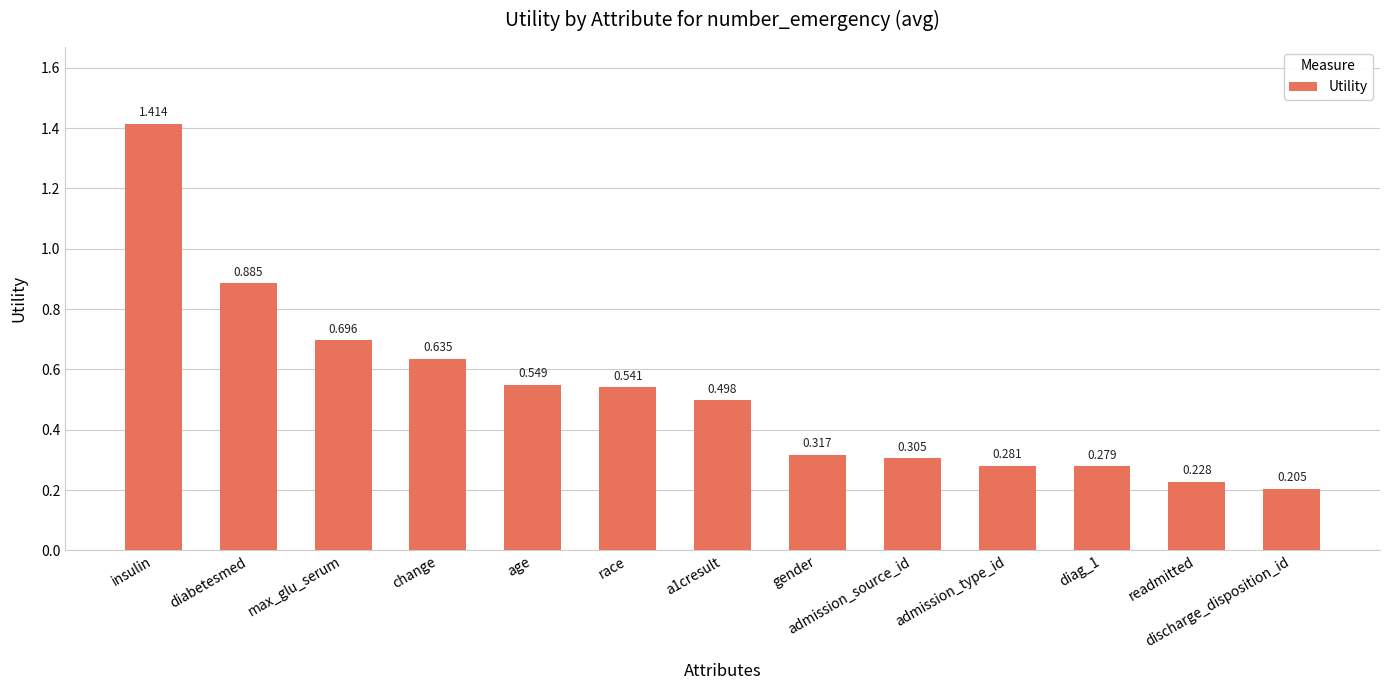

What is the label of the 12th bar from the left?

readmitted